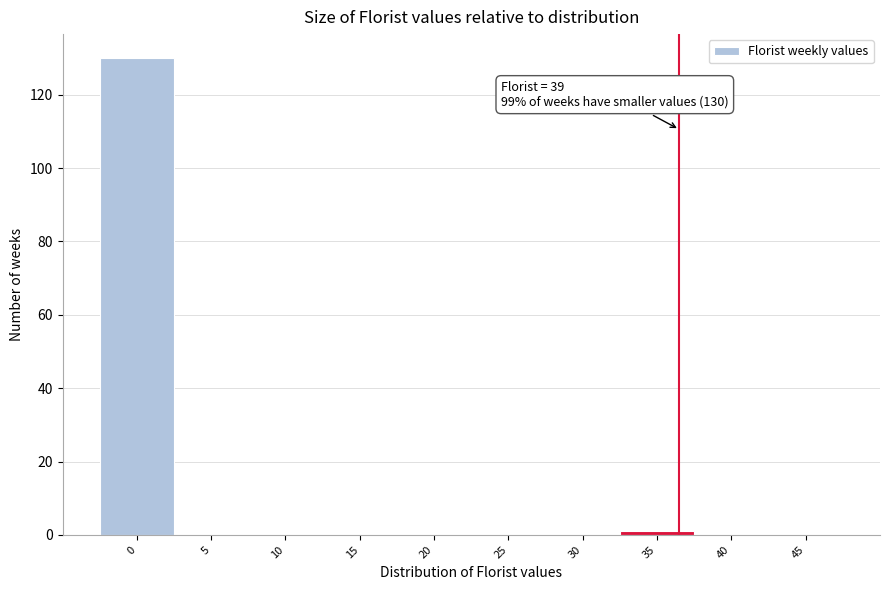

Reading left to right, list all the values displayed in this chart.

0=130	5=0	10=0	15=0	20=0	25=0	30=0	35=1	40=0	45=0